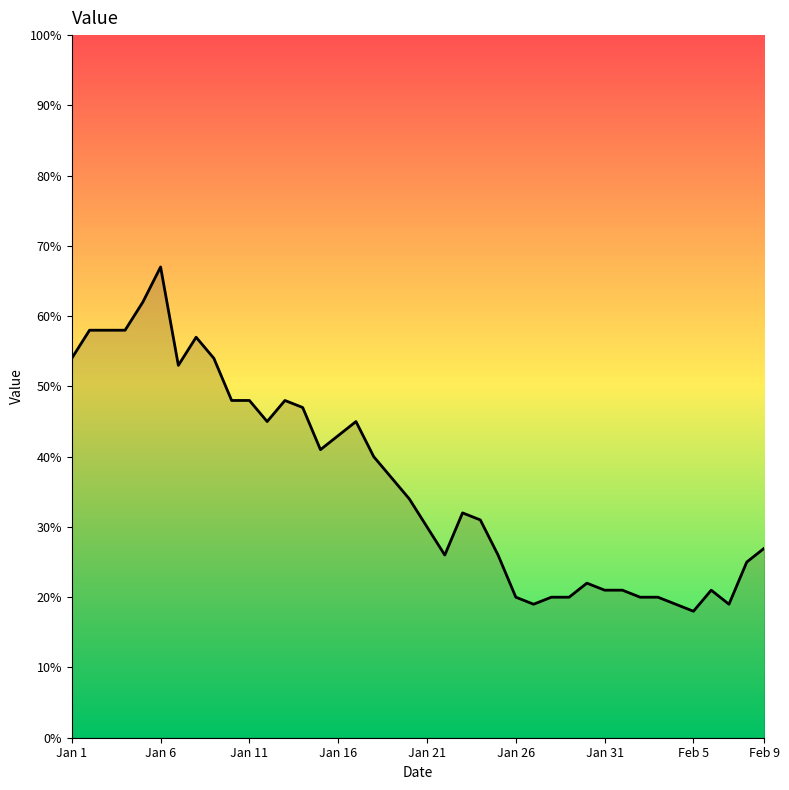

Reading left to right, extract all data points from this chart.

54	58	58	58	62	67	53	57	54	48	48	45	48	47	41	43	45	40	37	34	30	26	32	31	26	20	19	20	20	22	21	21	20	20	19	18	21	19	25	27